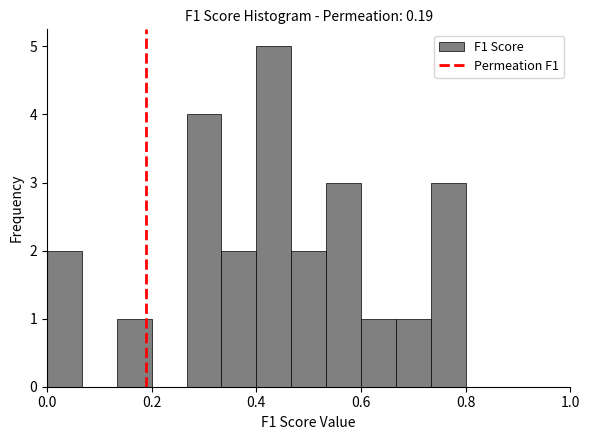

Around what value on the x-axis is the tallest bar? Give the approximate position of its centre, as read against the axis.

0.44